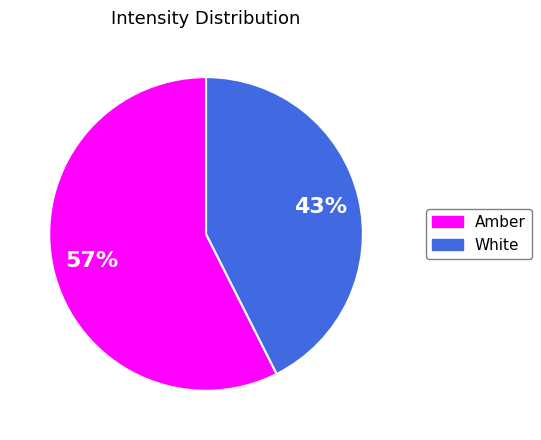

What is the ratio of the value at Amber to the value at White?

1.3